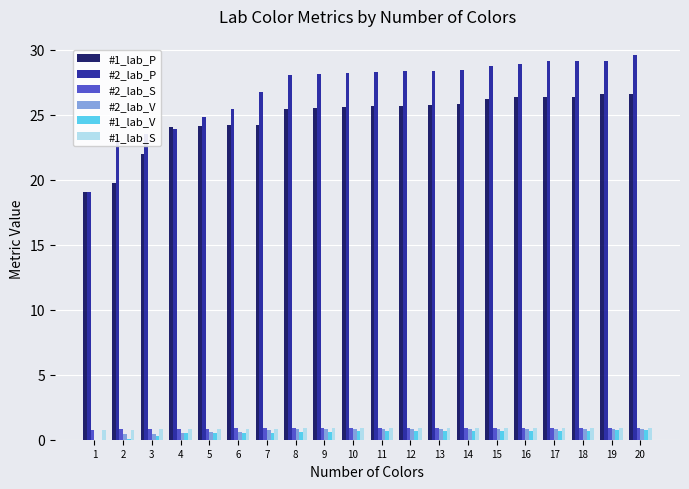

Does the chart contain stacked bars?

No